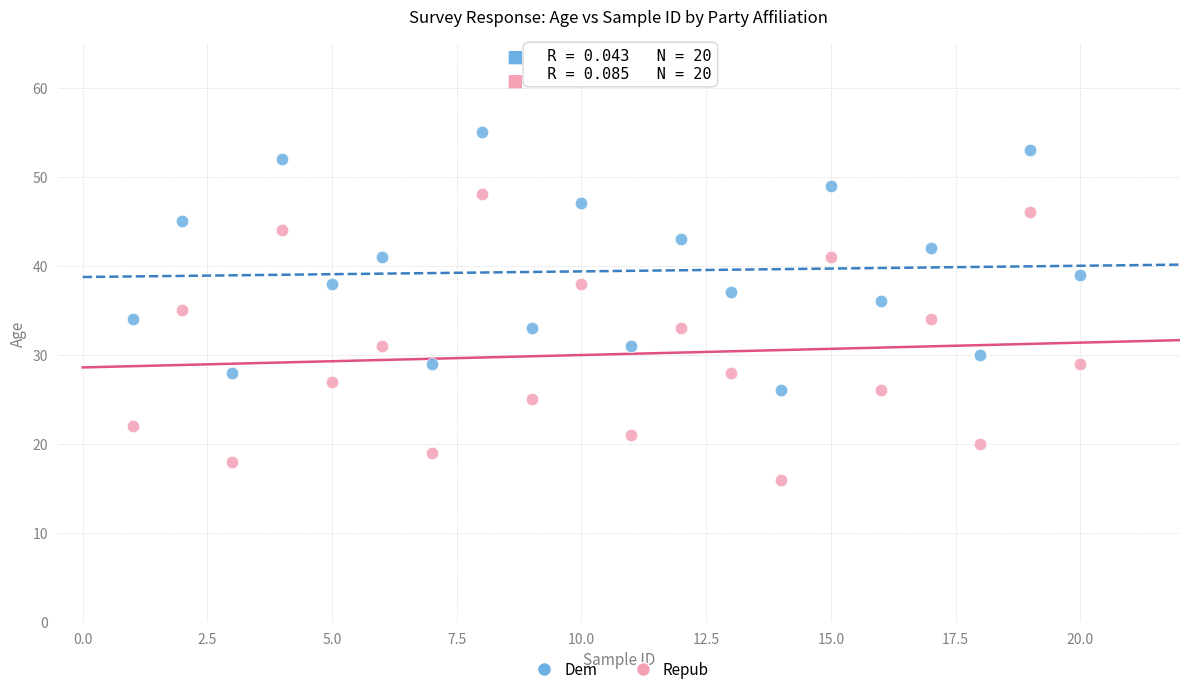

Across all data points, what is the range of X values (max minus min)?

19